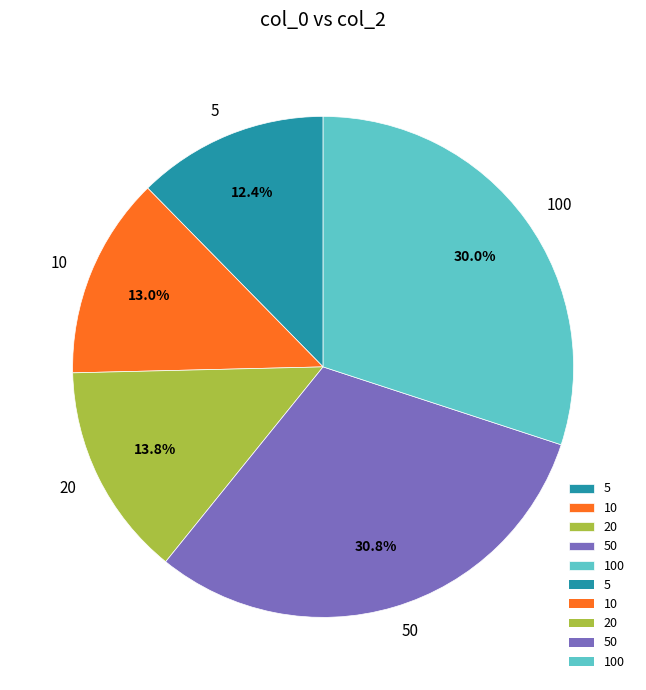

What portion of the pie excludes 10?

87.0%